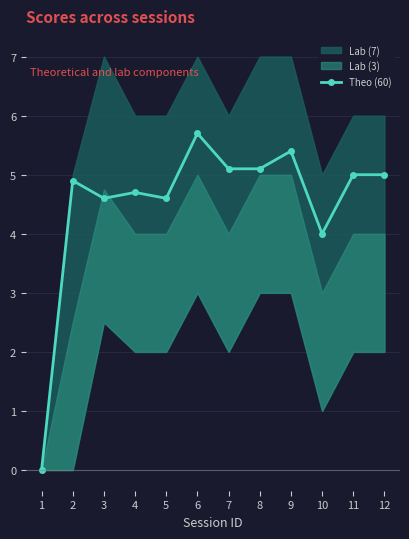

What is the change in value from 1 to 12?

+5.0